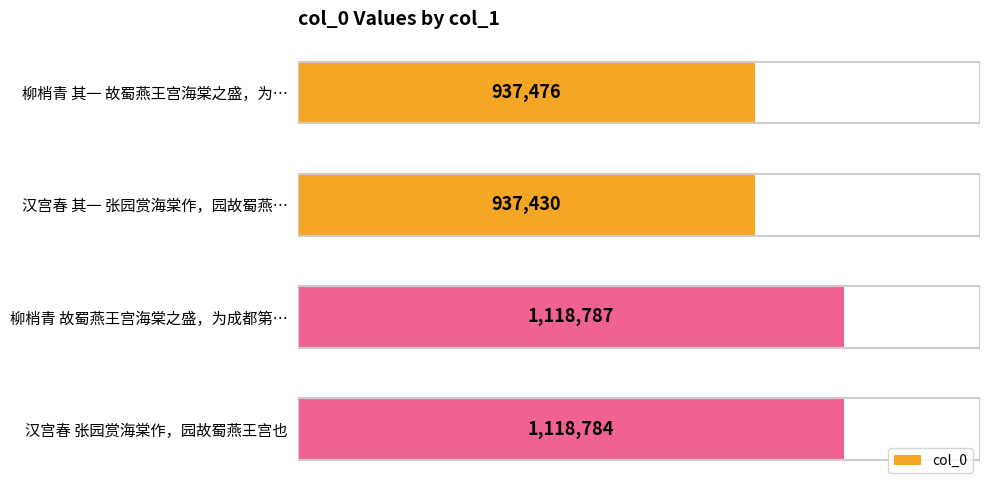

How many distinct data groups are displayed?

1